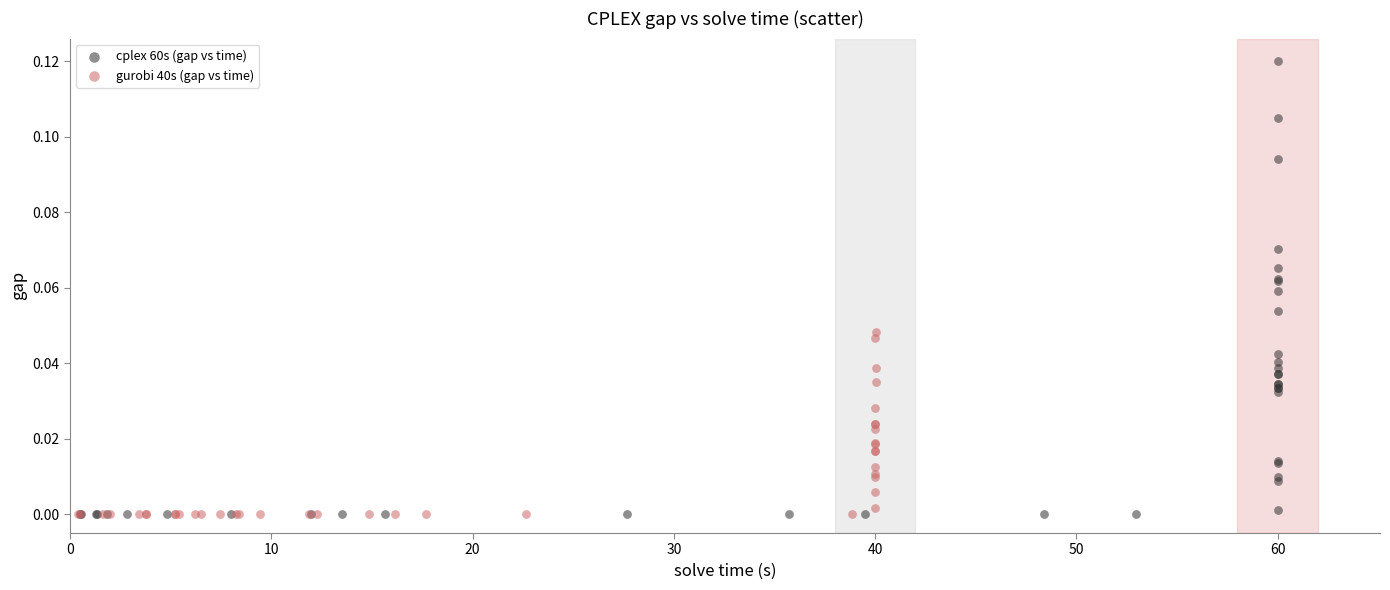

What are all the series names shown in the legend?

cplex 60s (gap vs time), gurobi 40s (gap vs time)